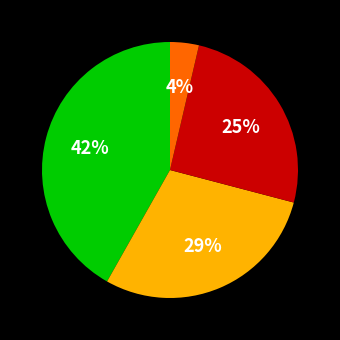

Is there a majority slice in this chart?

No